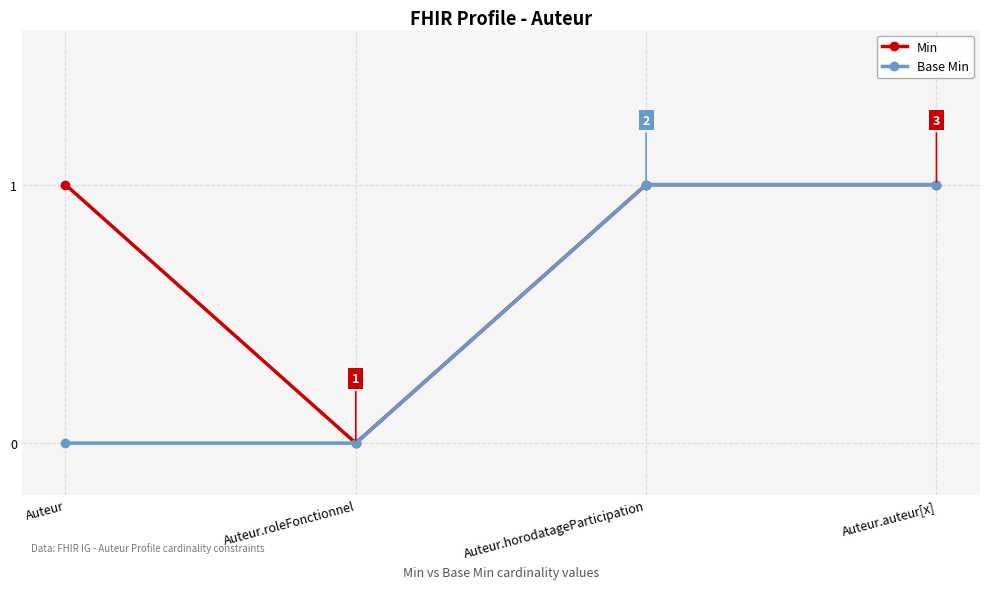

What is the difference between the Base Min values at Auteur.horodatageParticipation and Auteur.roleFonctionnel?

1